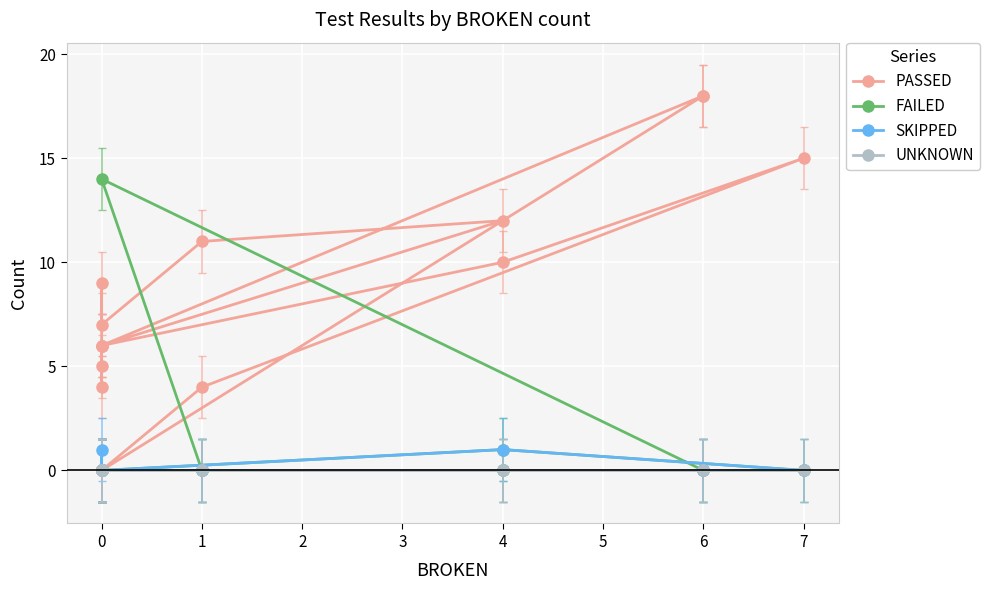

What is the difference between the maximum and minimum values in the SKIPPED series?

1